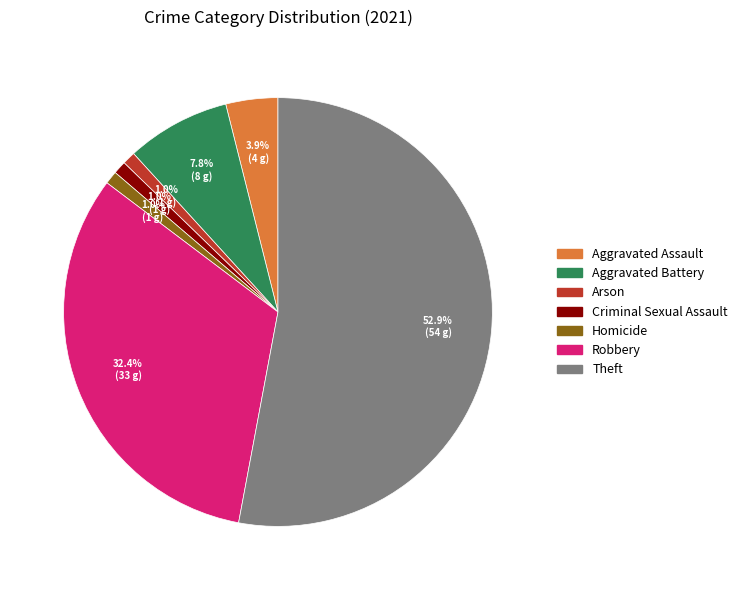

Which category has the biggest portion of the pie?

Theft